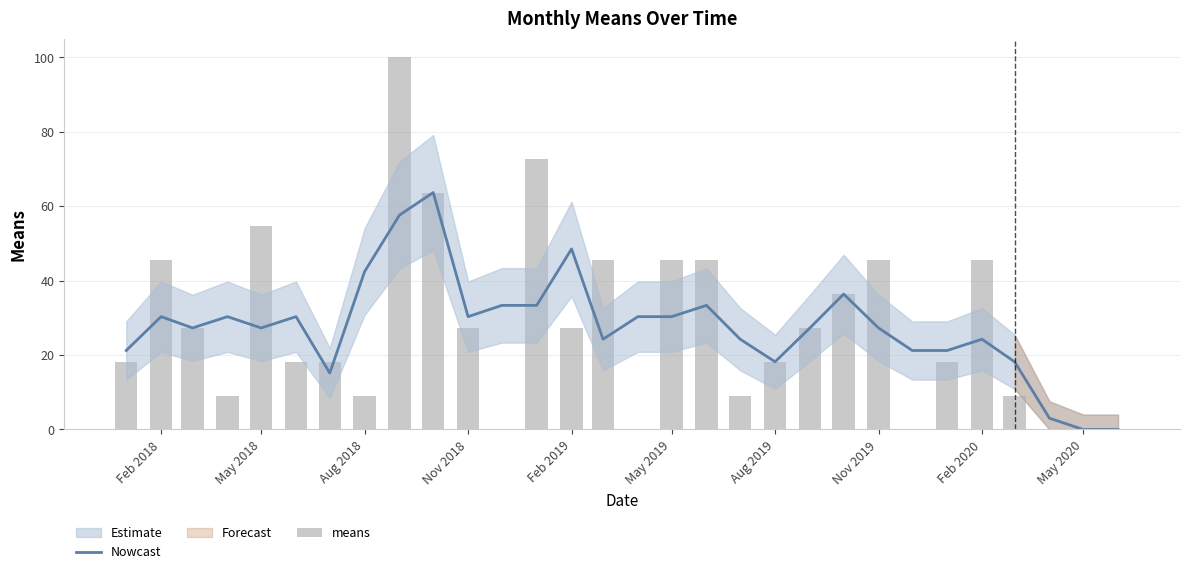

Reading right to left, extract all data points from this chart.

Nowcast: 0.0	0.0	3.0	18.2	24.2	21.2	21.2	27.3	36.4	27.3	18.2	24.2	33.3	30.3	30.3	24.2	48.5	33.3	33.3	30.3	63.6	57.6	42.4	15.2	30.3	27.3	30.3	27.3	30.3	21.2
means: 0.0	0.0	0.0	9.1	45.5	18.2	0.0	45.5	36.4	27.3	18.2	9.1	45.5	45.5	0.0	45.5	27.3	72.7	0.0	27.3	63.6	100.0	9.1	18.2	18.2	54.5	9.1	27.3	45.5	18.2